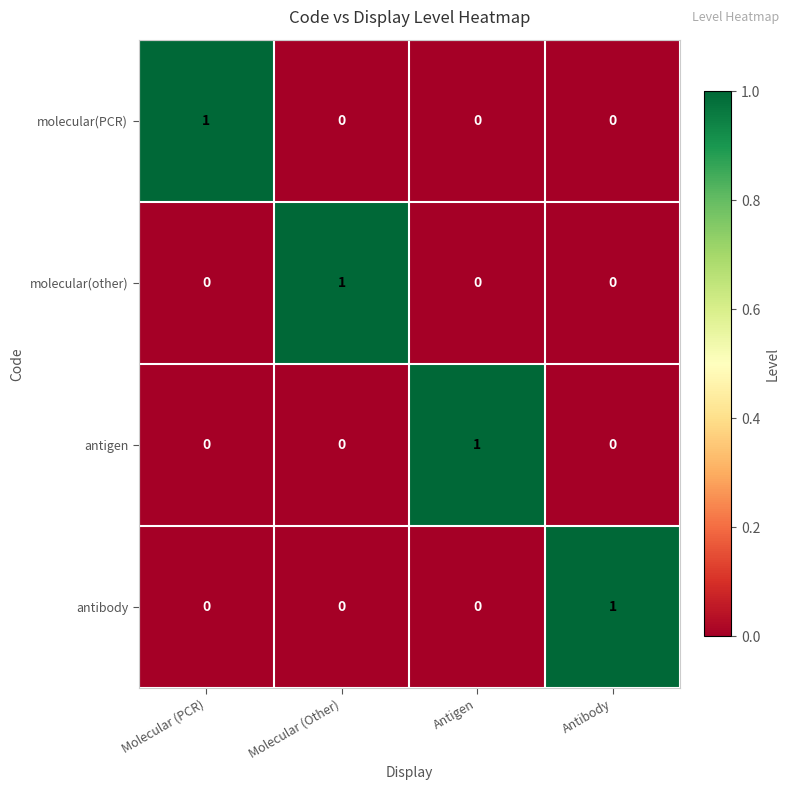

At how many categories does at least one series exceed 0?

4